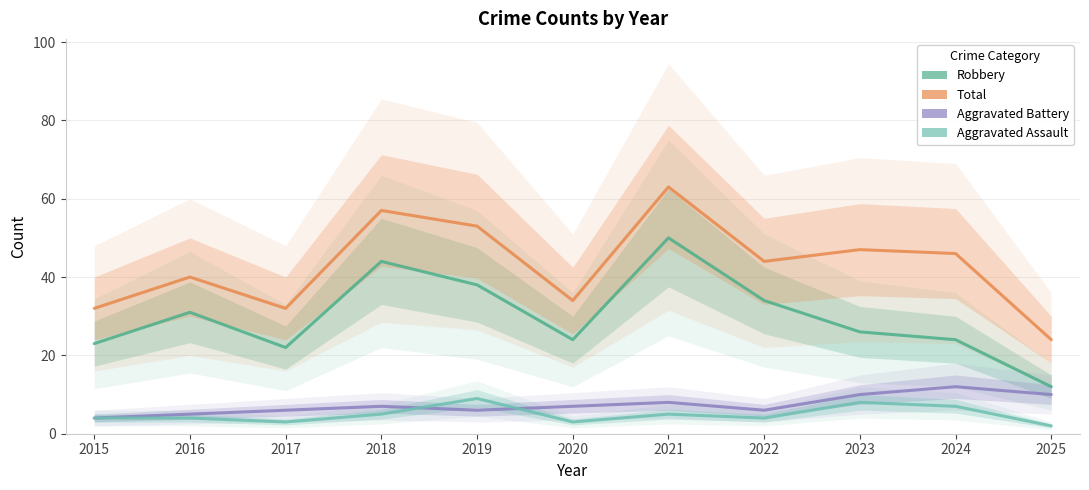

At which label is Total closest to 43?

2022